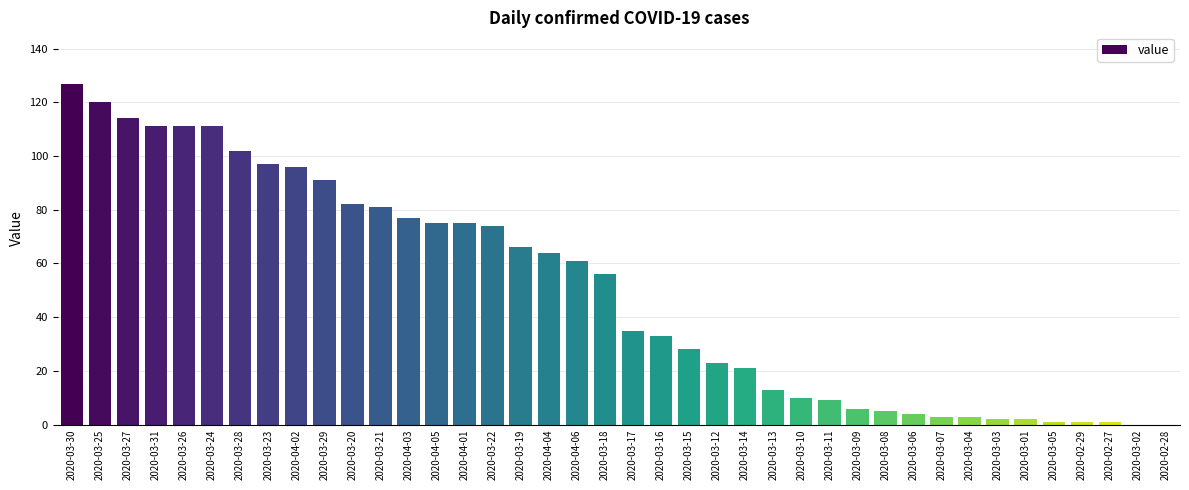

The chart shows a value of 24 at 2020-03-28. True or false?

False